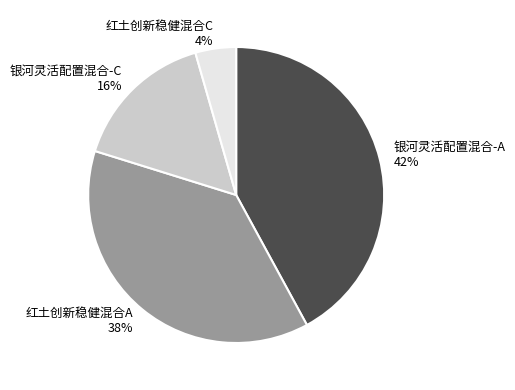

Count the number of slices in the pie.

4